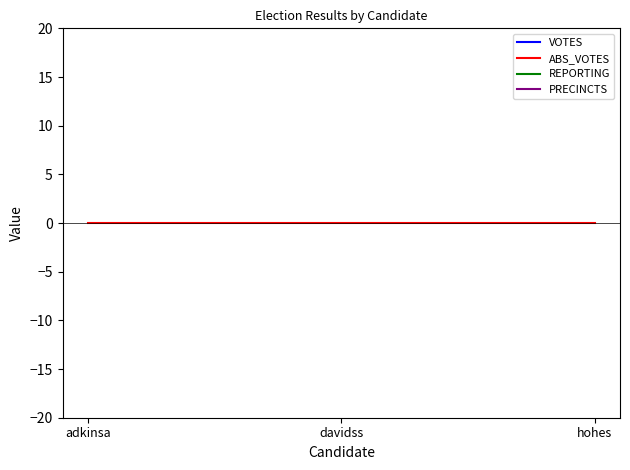

At which category does the chart reach its minimum across all series?

adkinsa